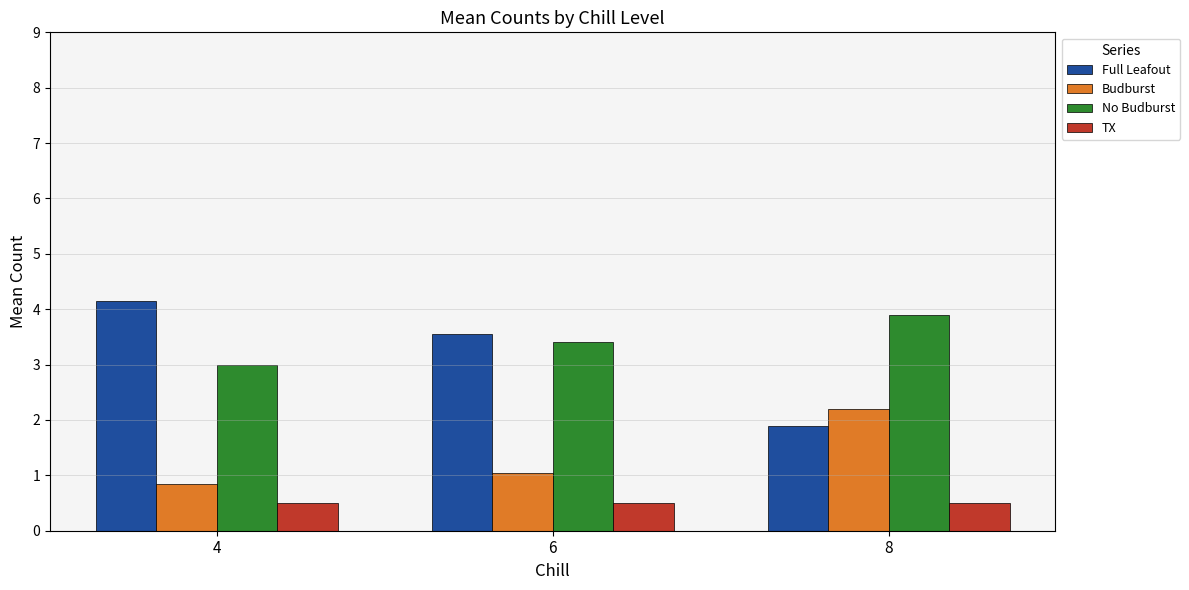

What is the minimum value shown in the chart?

0.5